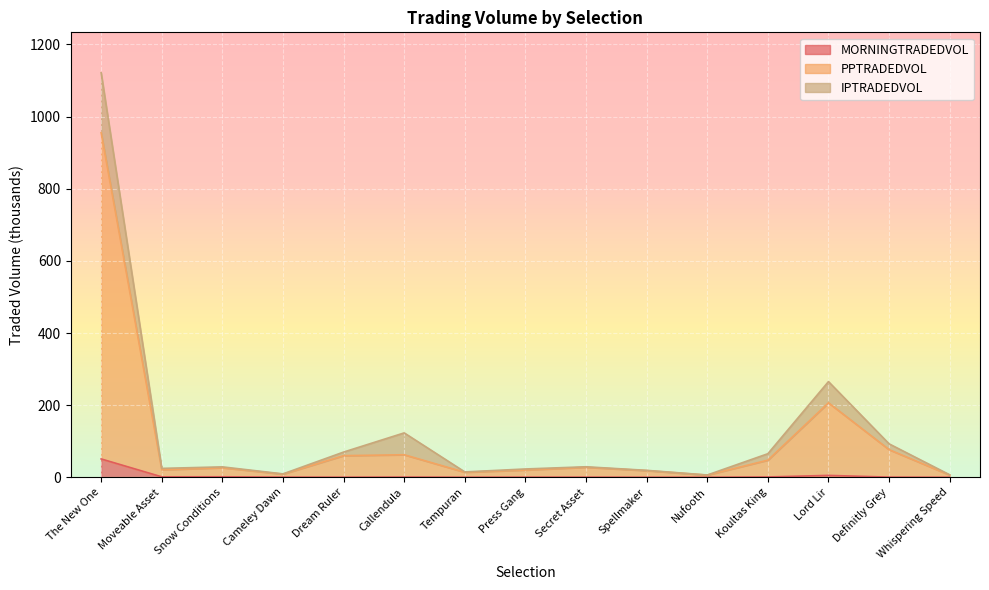

How many interior local valleys does the PPTRADEDVOL series have?

4